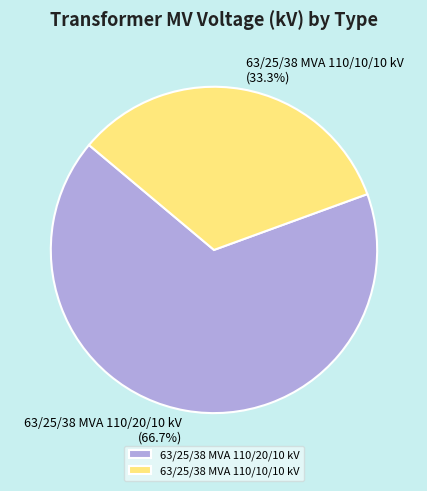

Is 63/25/38 MVA 110/20/10 kV the majority of the pie?

Yes